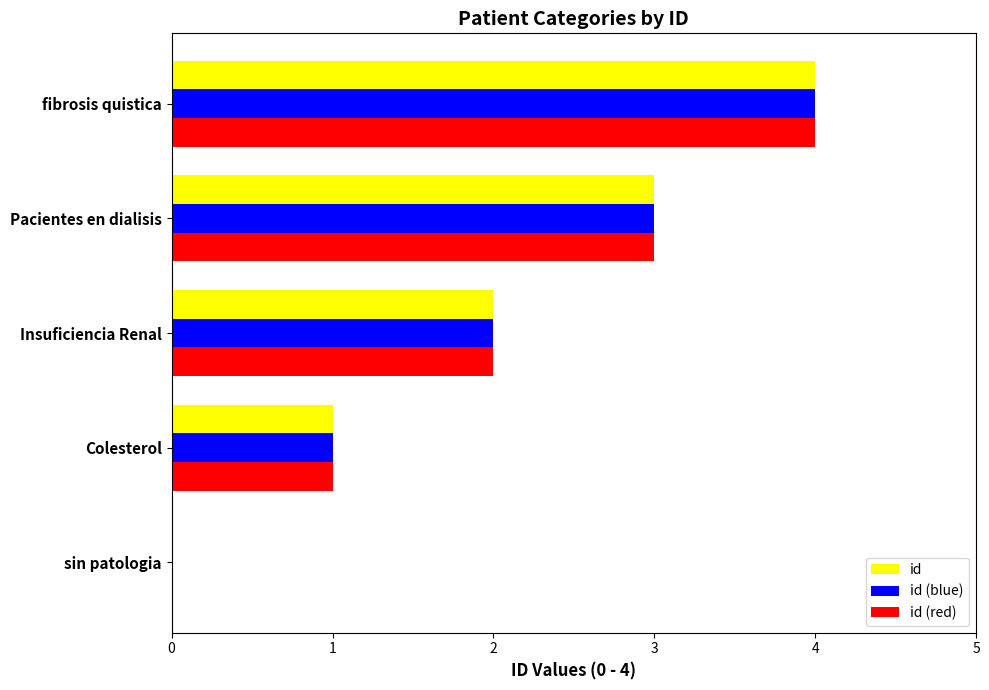

At which category is the sum across all series the highest?

fibrosis quistica